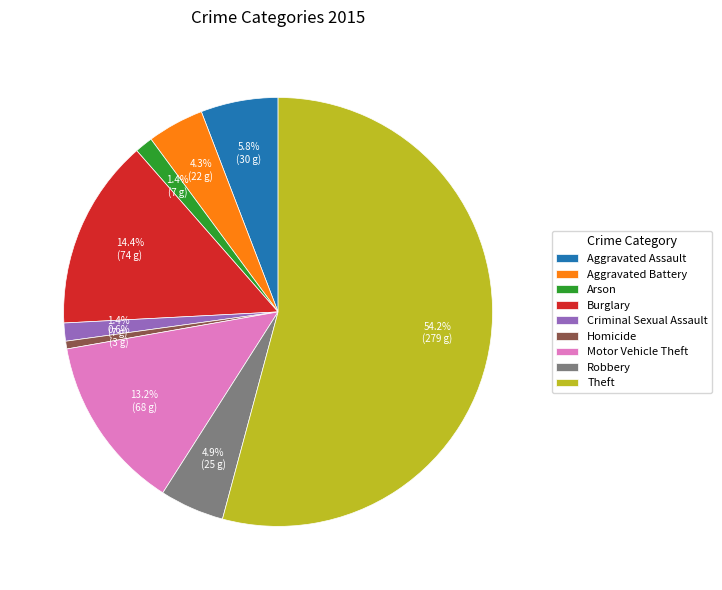

Does any single category account for the majority?

Yes